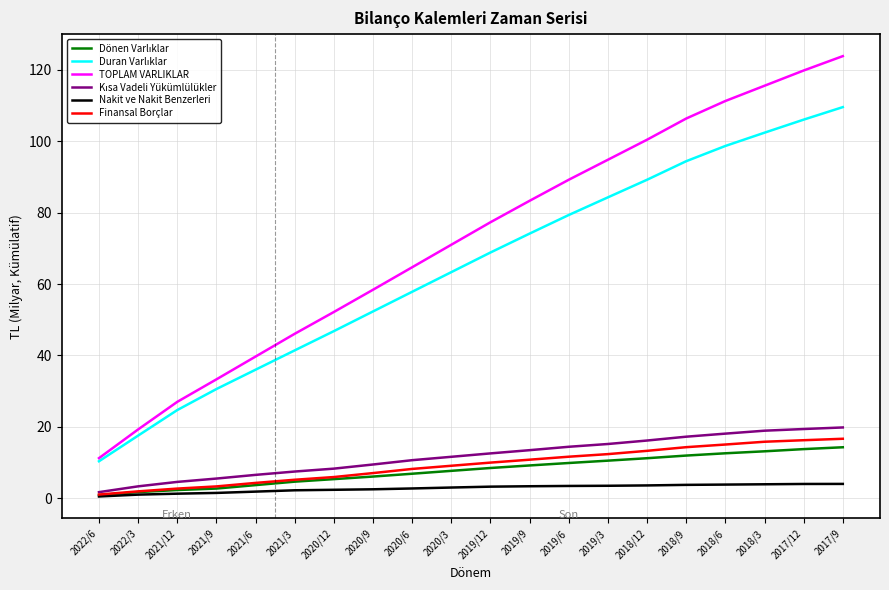

What is the difference between the highest and lowest values at 2017/9?

119.9